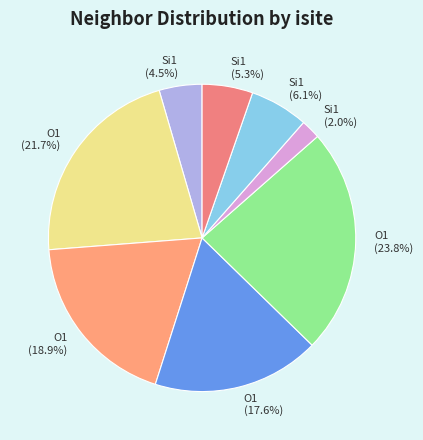

What is the total percentage of Si1 (5.3%) and O1 (23.8%)?

29.1%